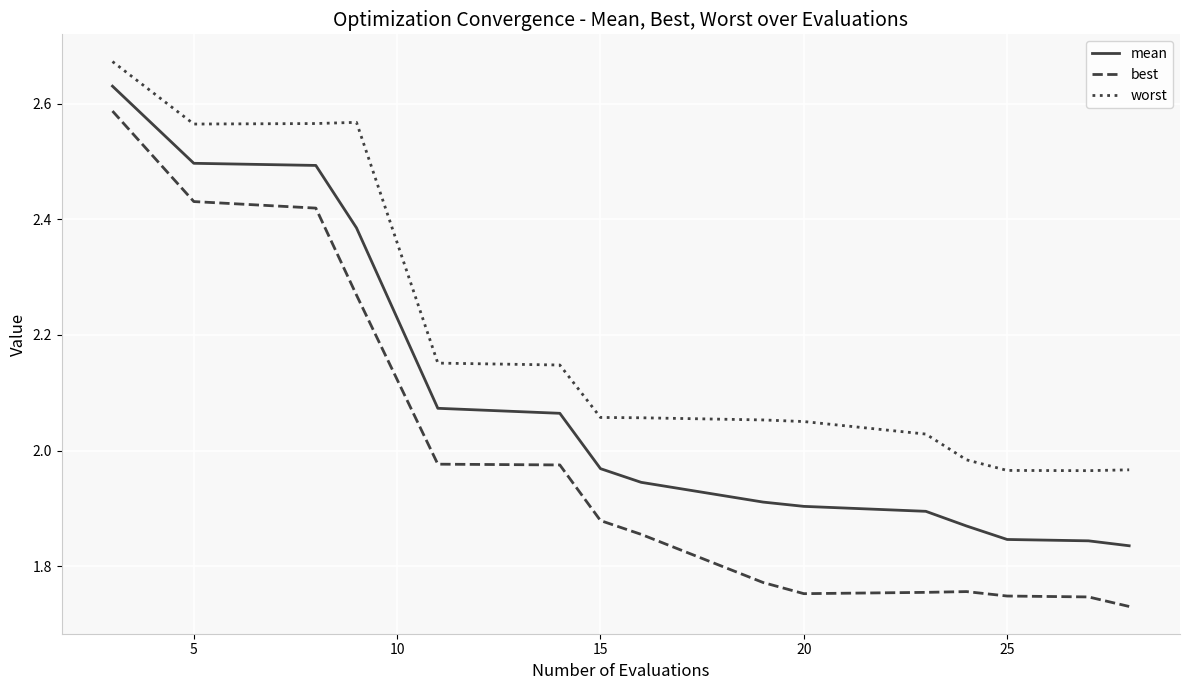

Which series has the largest range (max minus min)?

best